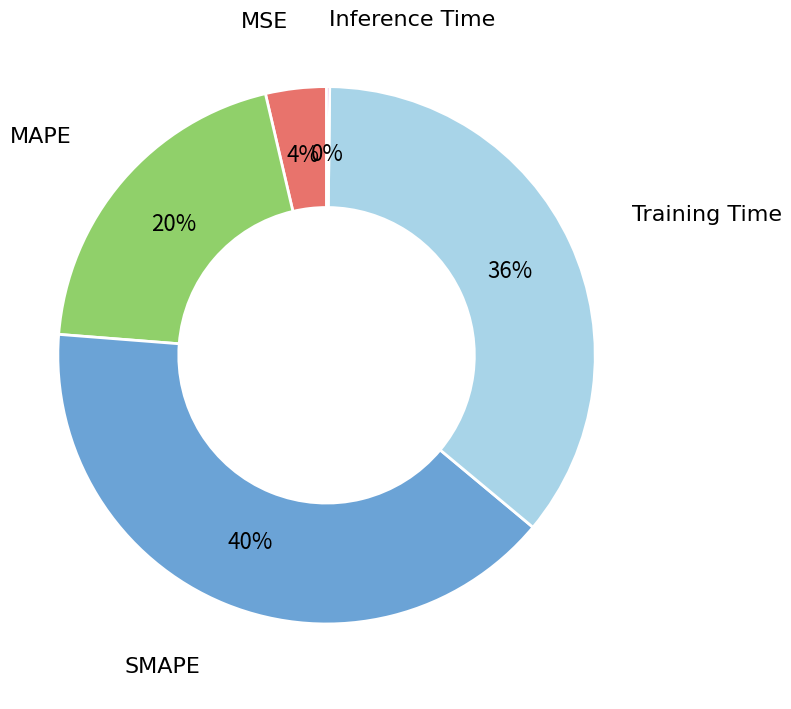

Do SMAPE and MSE together represent more than half of the pie?

No